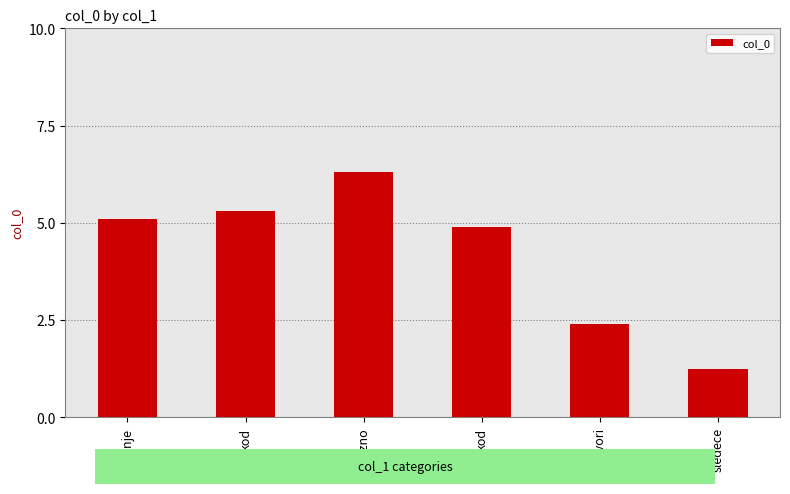

How many bars are there in total?

6